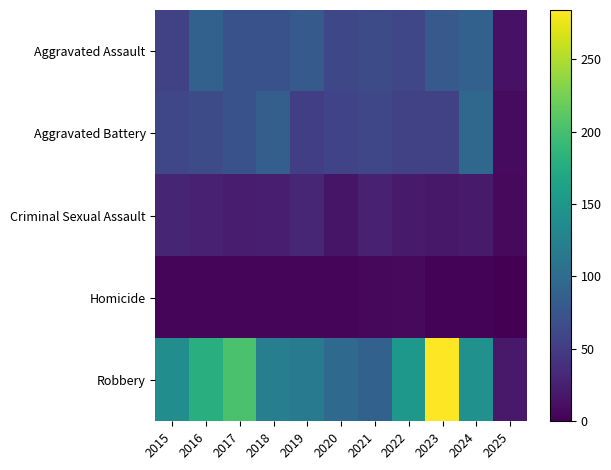

Rank the series at 2015 from highest to lowest value.

Robbery, Aggravated Battery, Aggravated Assault, Criminal Sexual Assault, Homicide